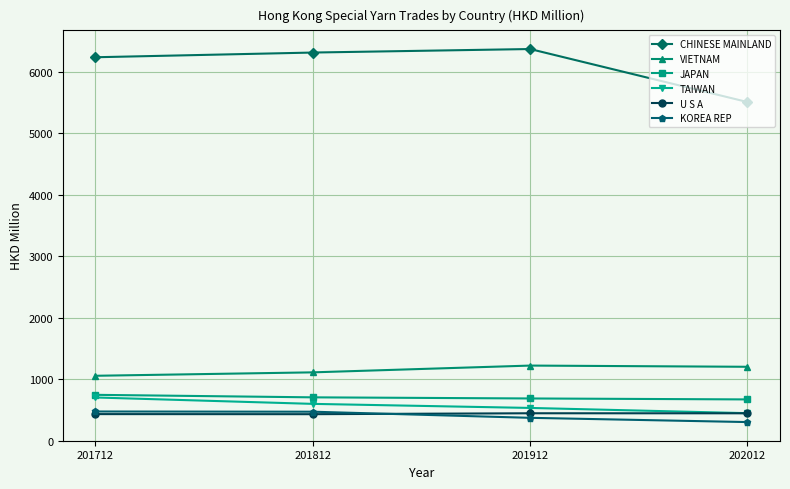

At how many categories does at least one series exceed 1725?

4